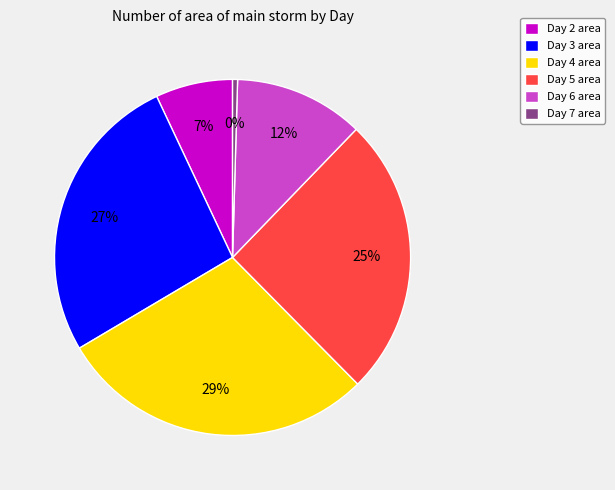

How many segments does this pie chart have?

6